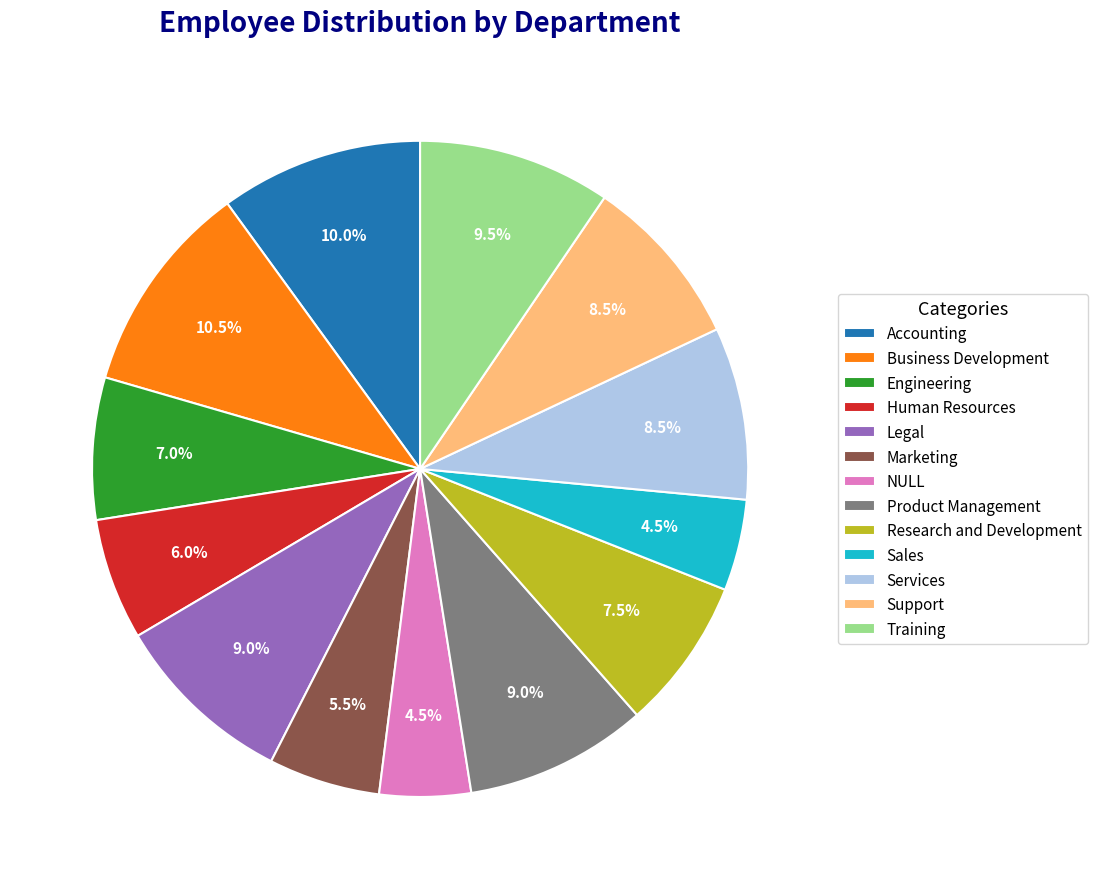

What percentage is NOT represented by NULL?

95.5%